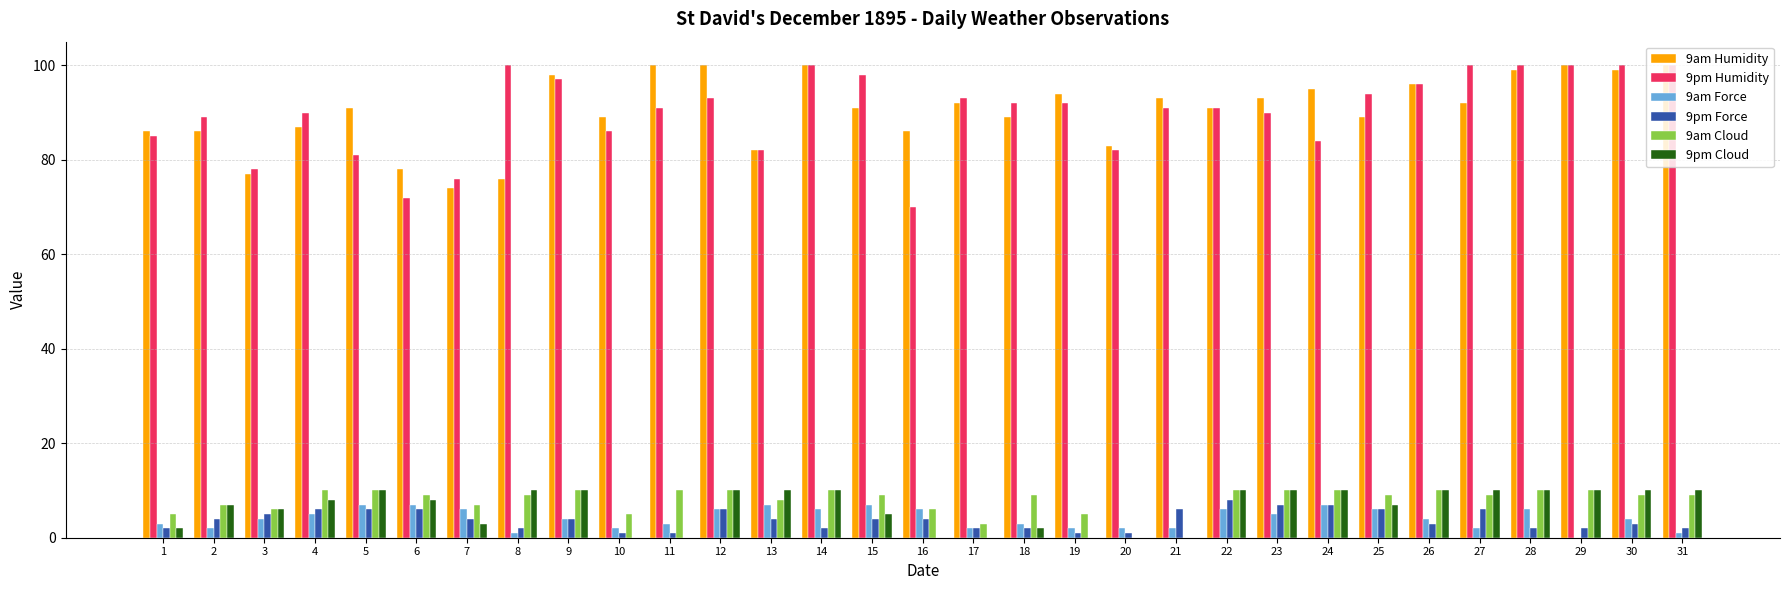

How many groups of bars are there?

31